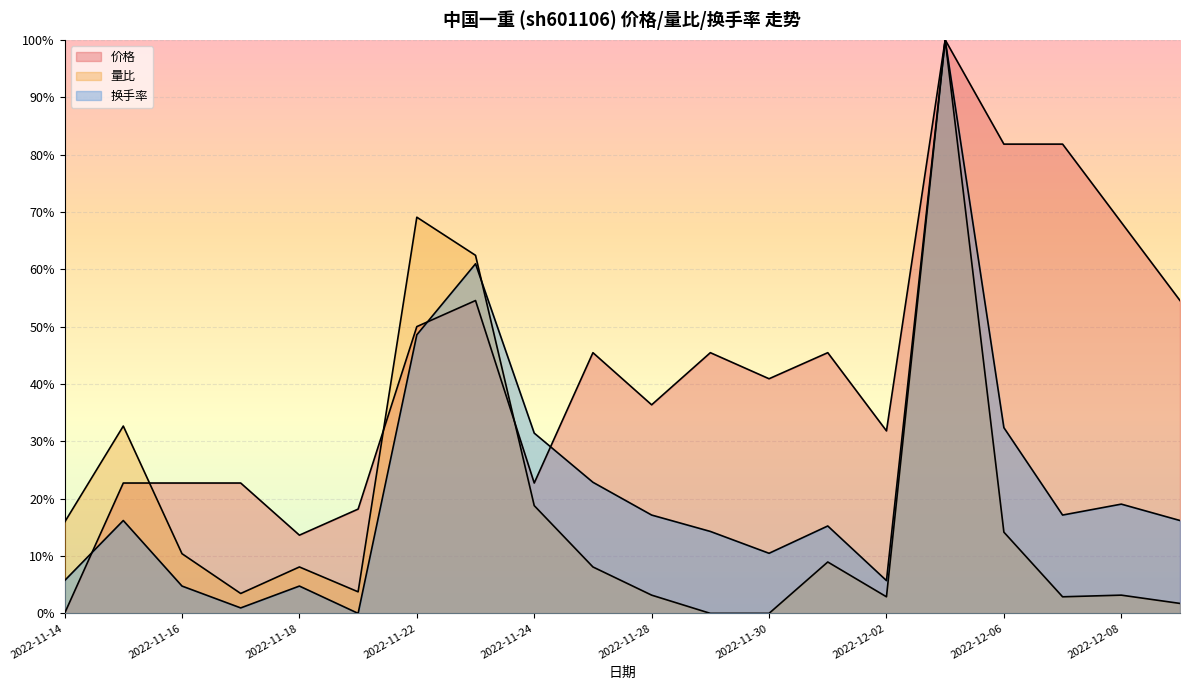

How many lines are shown in the chart?

3